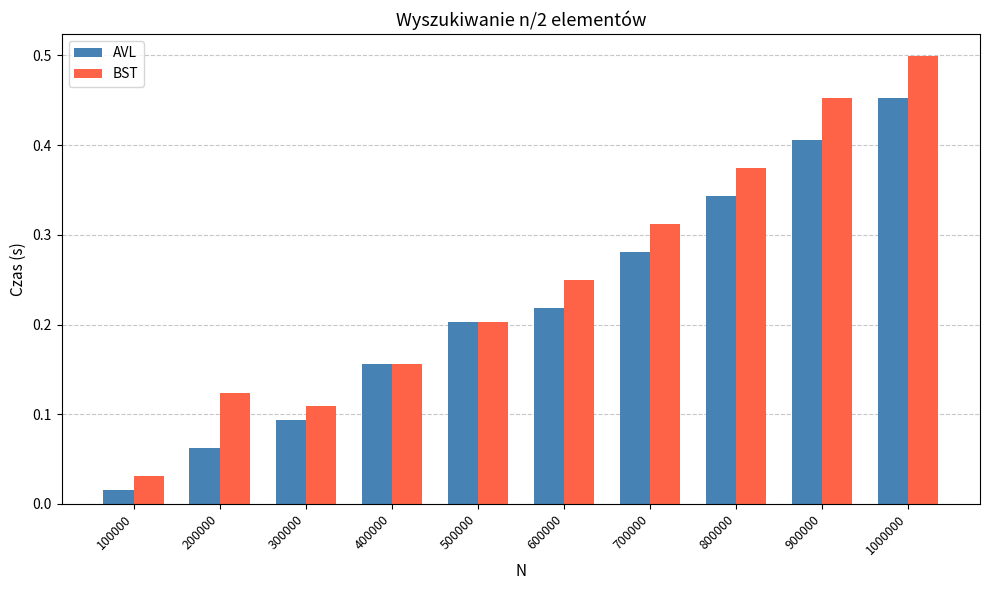

Does the chart contain stacked bars?

No